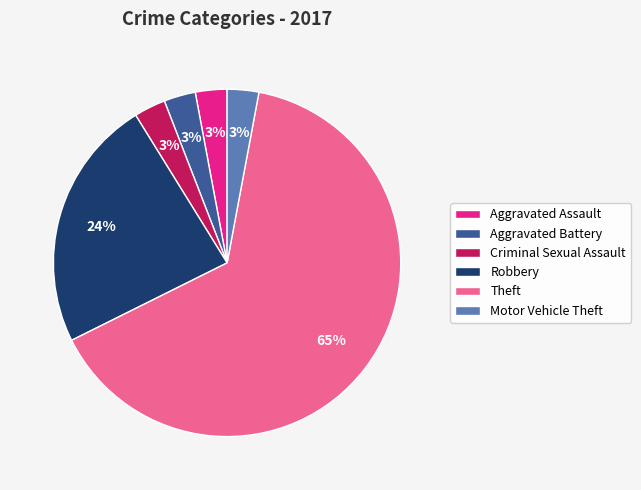

Count the number of slices in the pie.

6